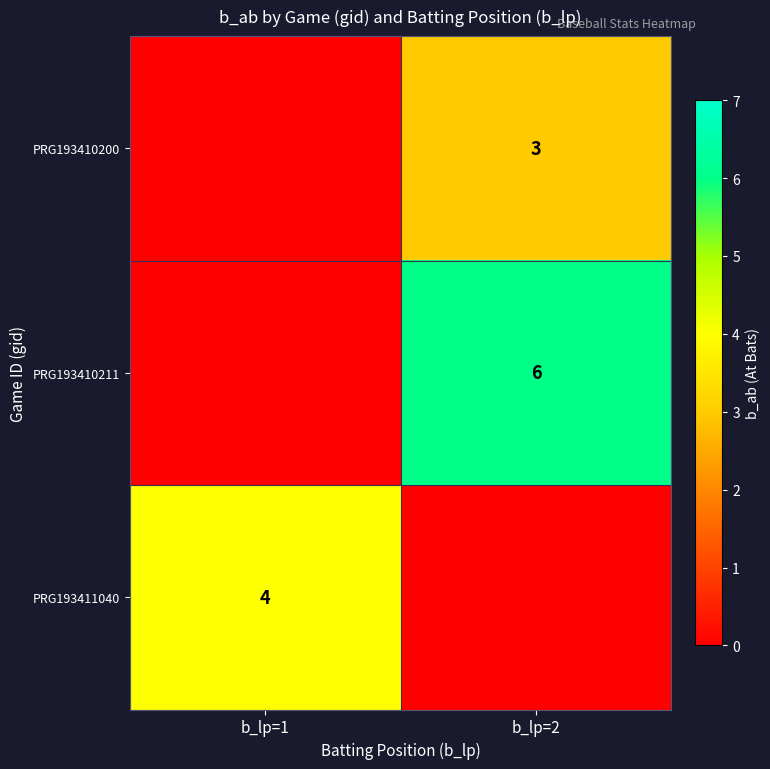

Is it true that PRG193410200 equals 3 at b_lp=2?

True